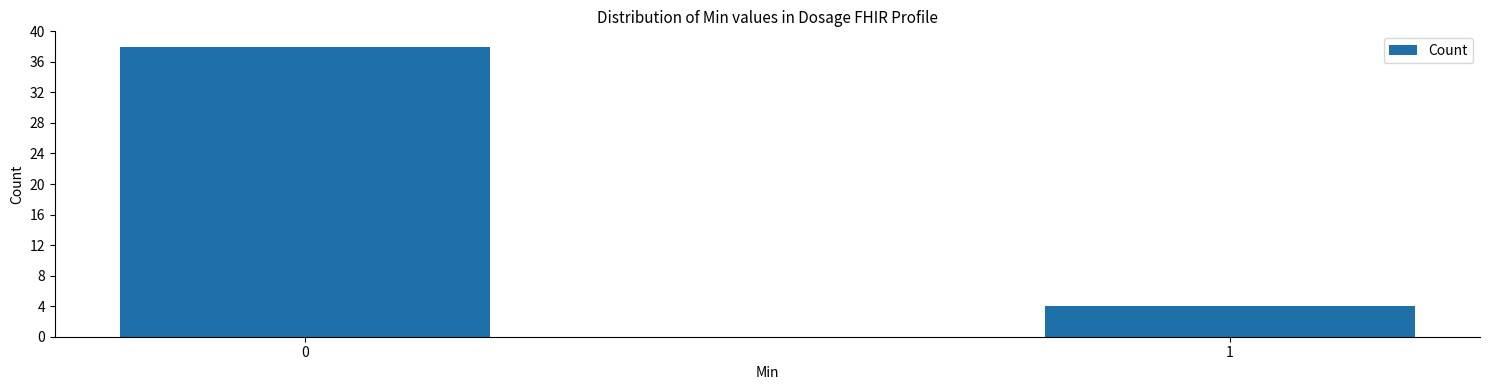

Reading left to right, what are all the values shown in this chart?

0=38	1=4